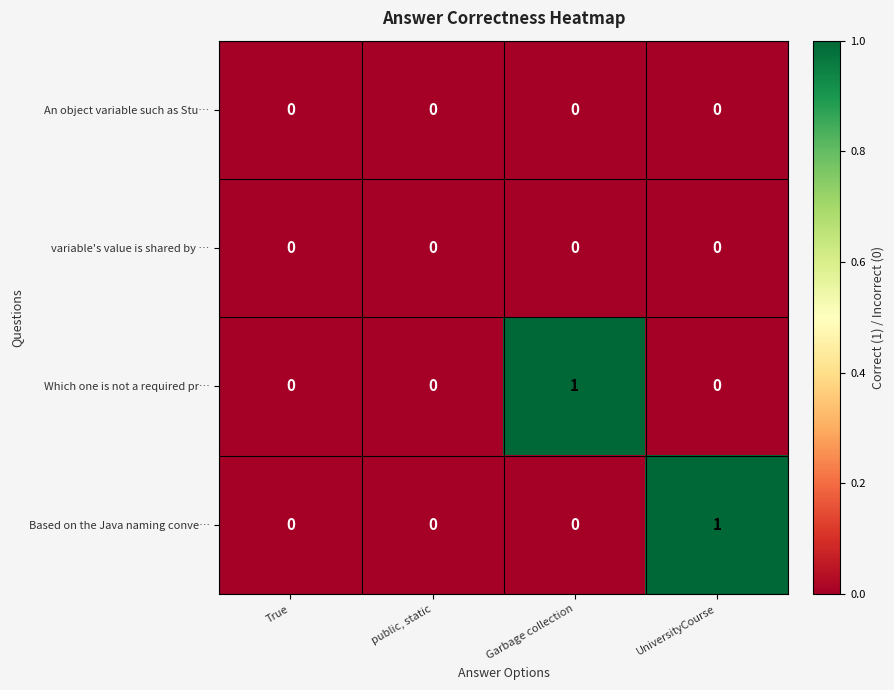

Count the Based on the Java naming conve… values in the range 0 to 1.

4